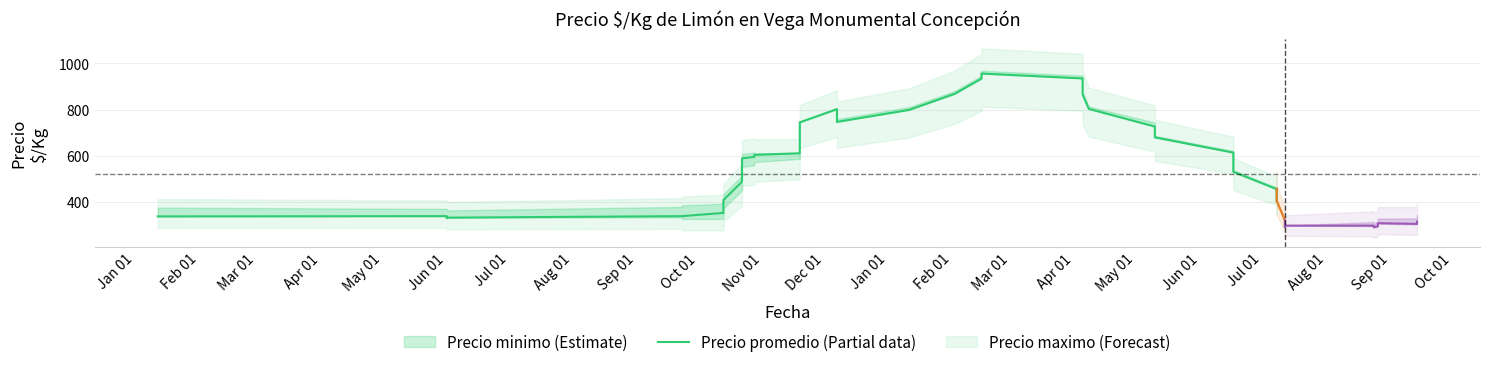

What is the value of the 4th point from the left?

332.0